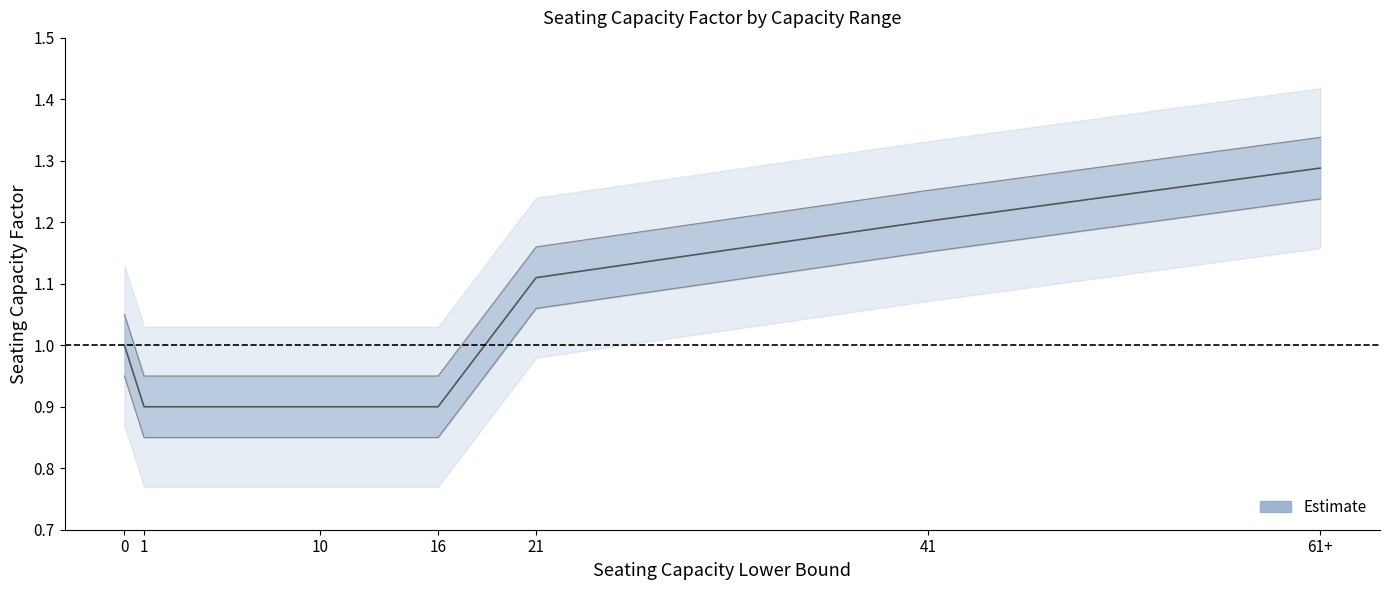

What is the label of the 3rd point from the right?

21